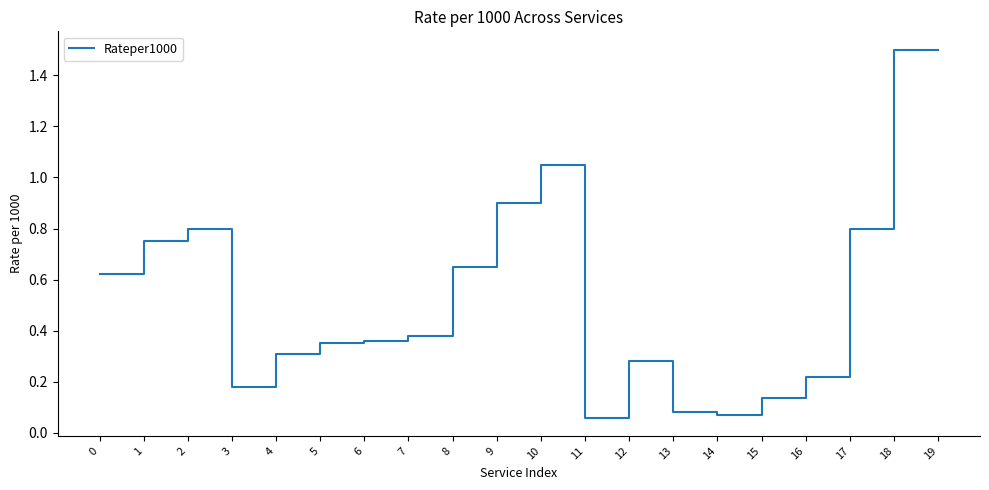

Between 4 and 15, which is larger?

4